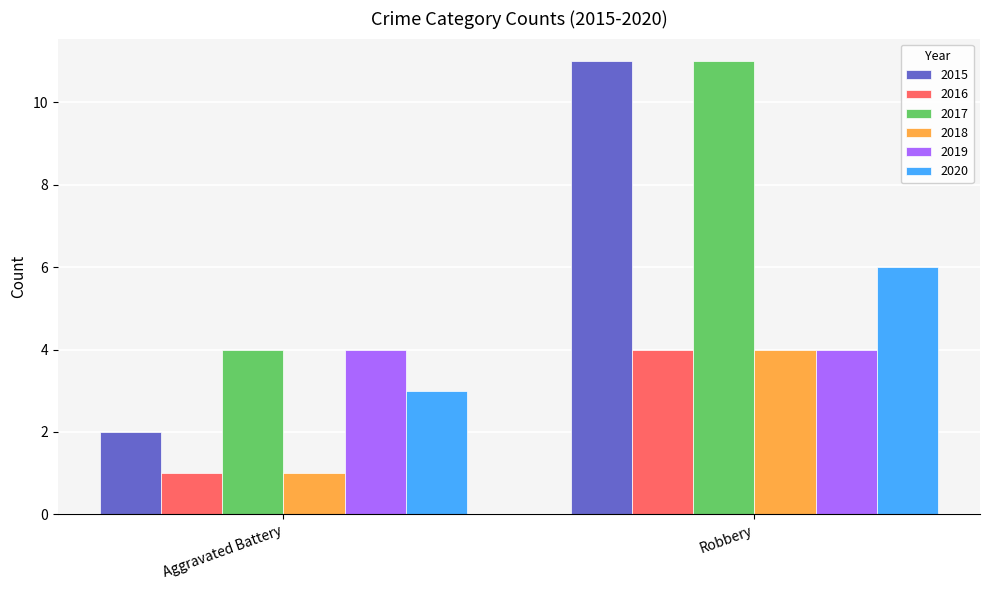

How many bars are there in total?

12